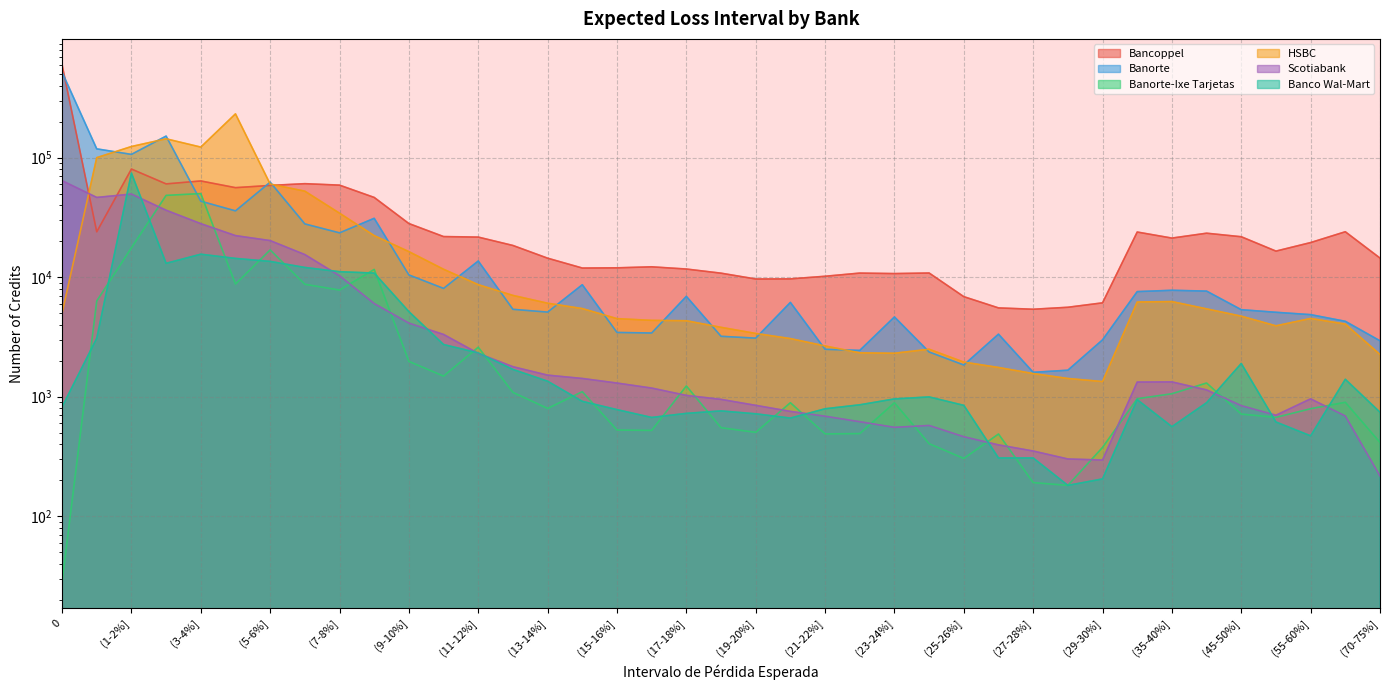

True or false: HSBC has a value of 122607 at (3-4%].

True